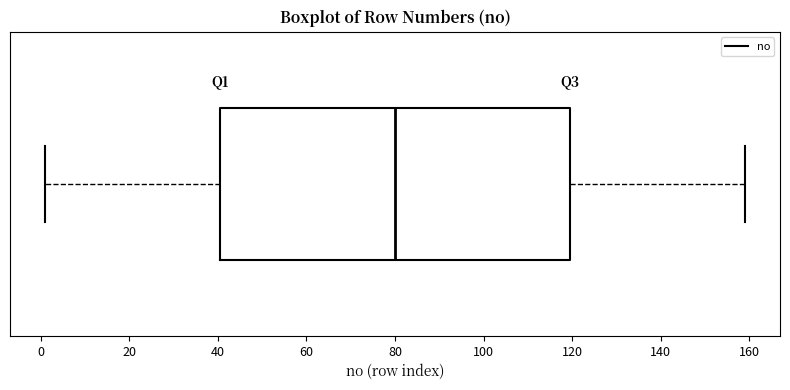

Read this box plot against the x-axis: the position of the median line, the range covered by the box, and the ends of both whiskers. The values are not printed on the chart, so give them approximately, as read against the axis.

median 80, box 40 to 120, whiskers 2 to 160